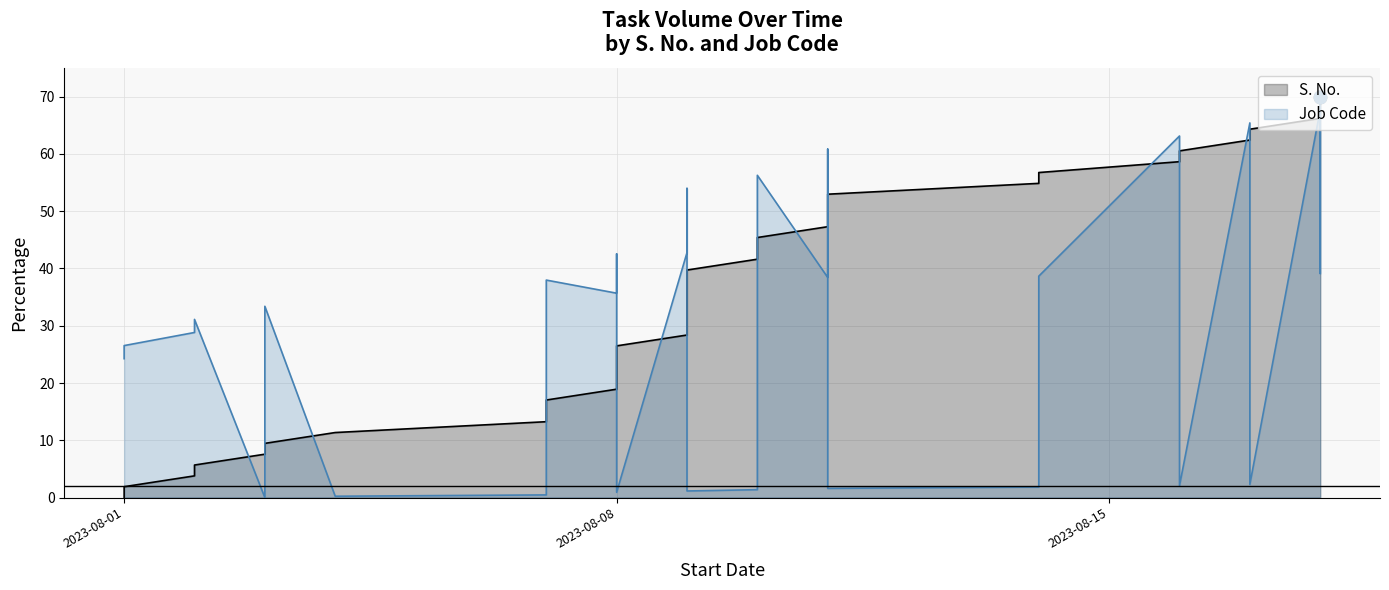

Which series has the largest Y range (max minus min)?

S. No.